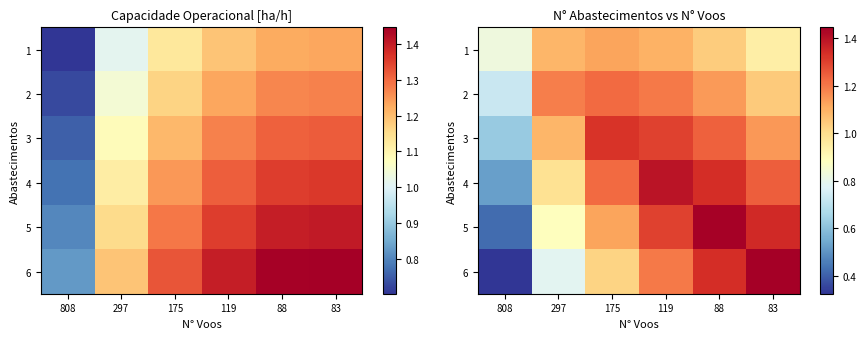

How many data points in 6 are above 1?

4